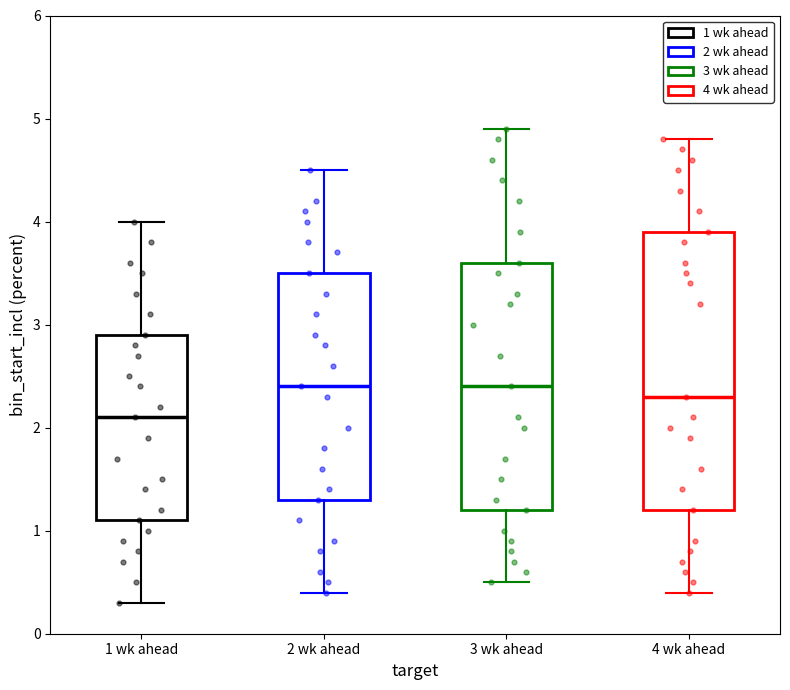

Where does the upper whisker of the box for 4 wk ahead end on the y-axis? The values are not printed on the chart, so give them approximately, as read against the axis.

4.8